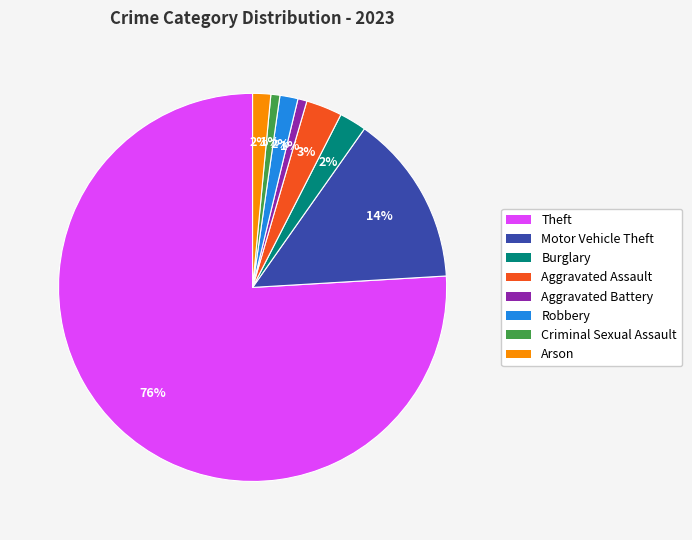

To the nearest percent, what percentage of the pie is Robbery?

2%